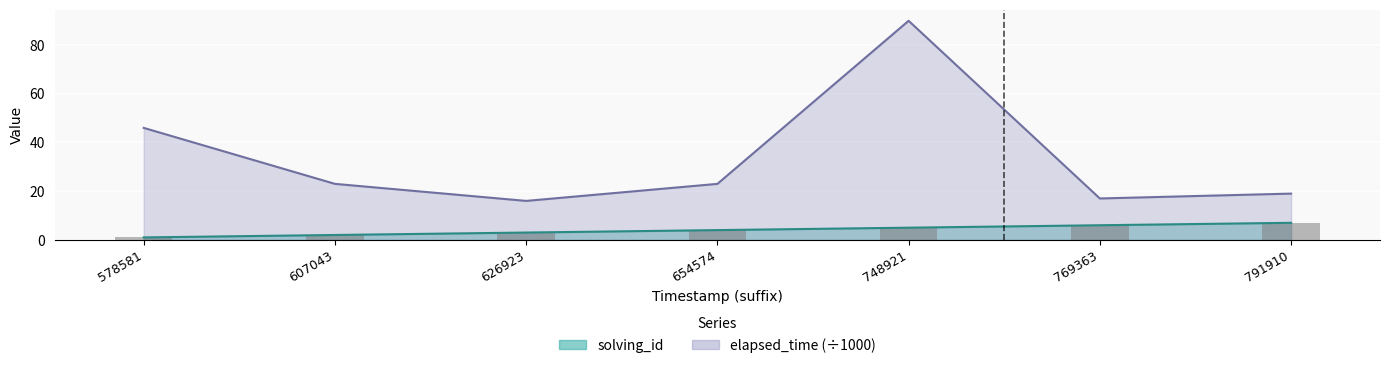

The value of elapsed_time at 791910 is 26. True or false?

False